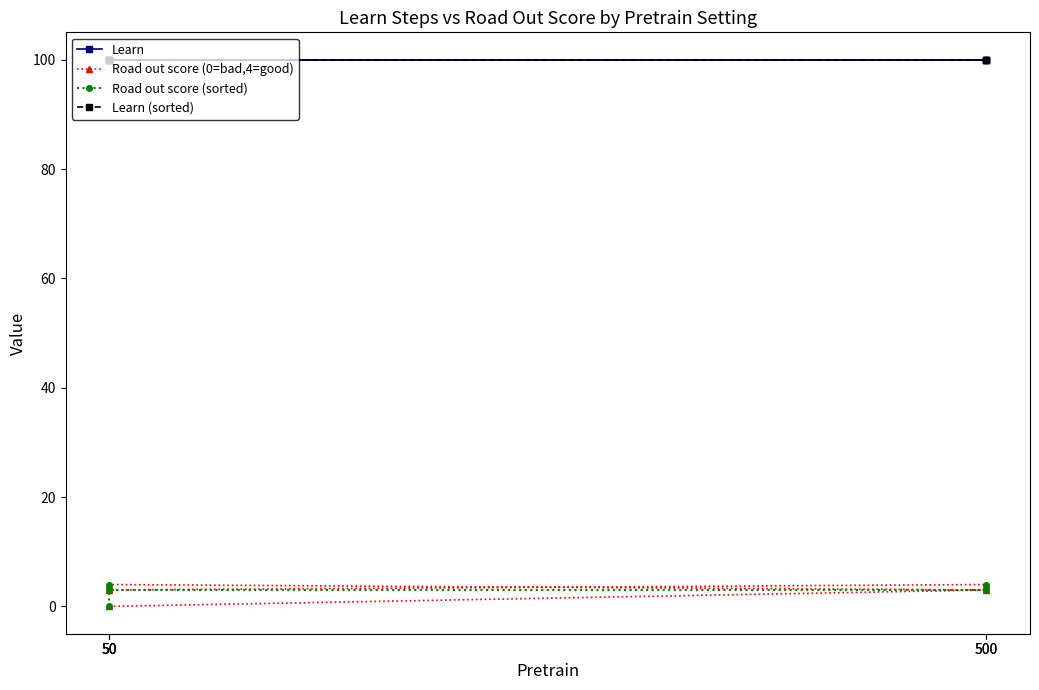

Between 500 and 50, which series saw the biggest shift?

Road out score (sorted)